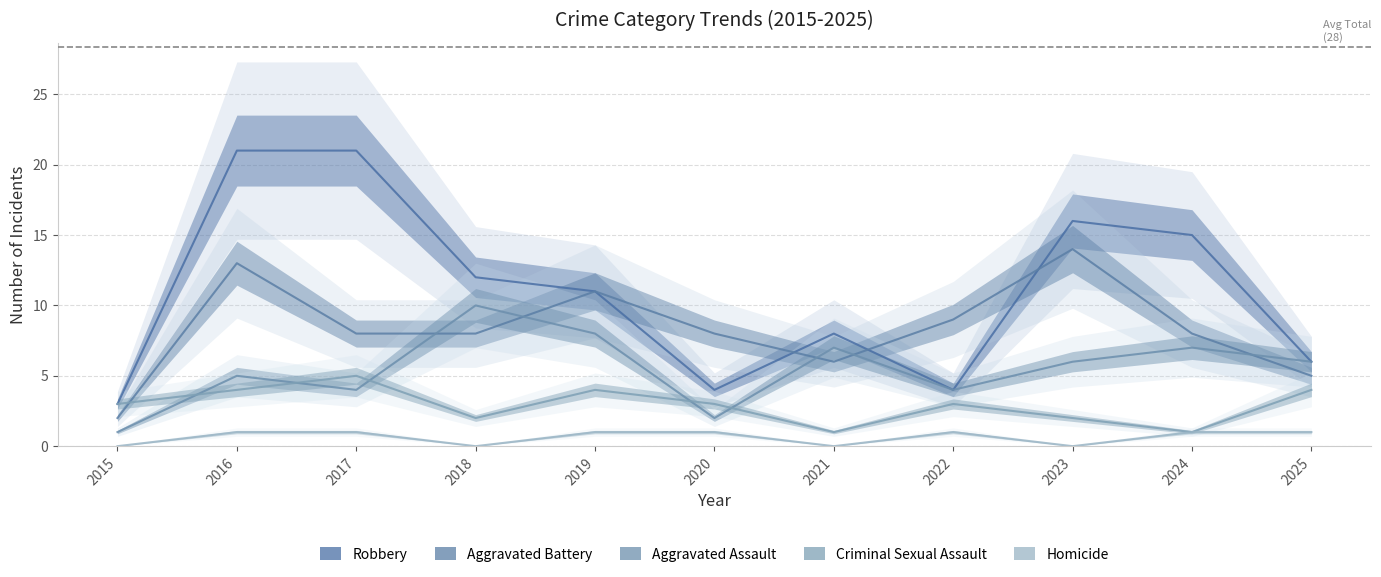

List the series in order of their overall mean, lowest first.

Homicide, Criminal Sexual Assault, Aggravated Assault, Aggravated Battery, Robbery